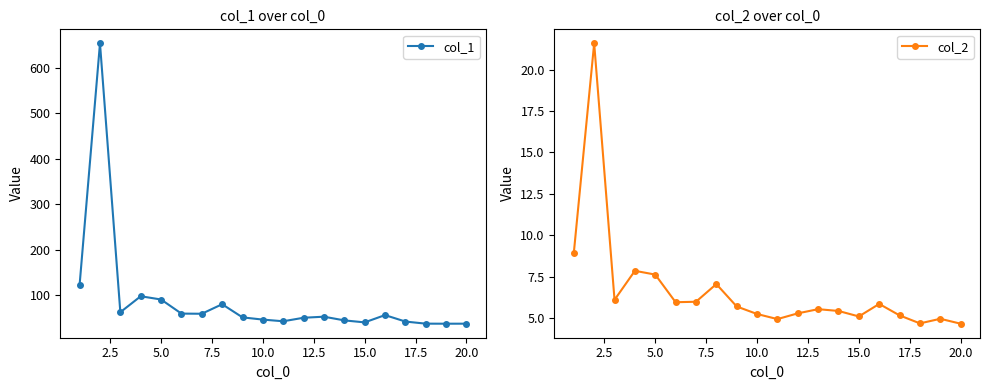

What is the lowest value of the col_1 series?

37.5